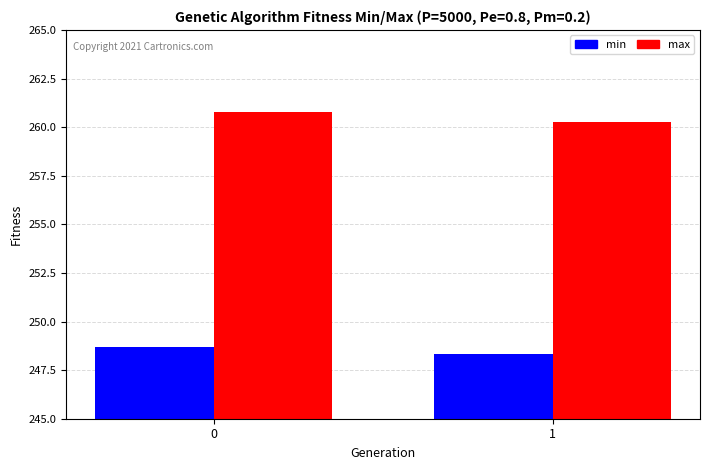

Is it true that min equals 248.3 at 1?

True